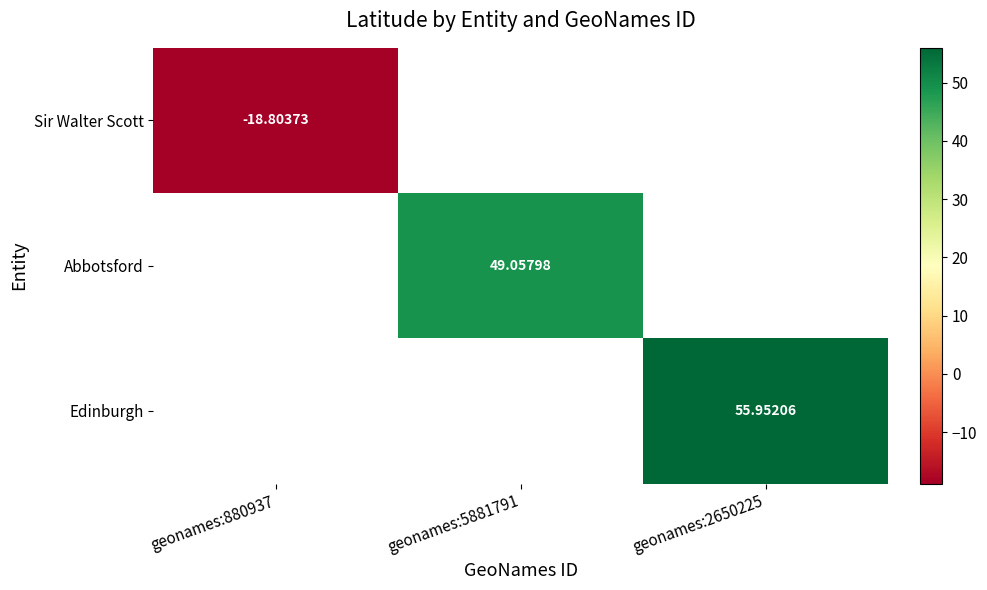

Is the value of Abbotsford at geonames:5881791 greater than the value of Edinburgh at geonames:2650225?

No